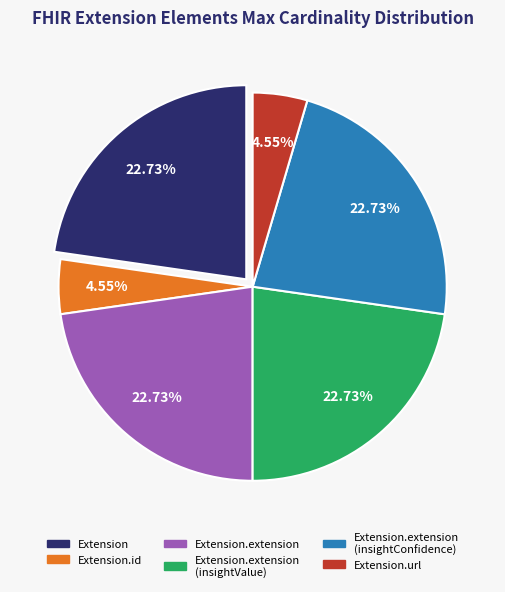

Is there any slice that represents more than half of the pie?

No